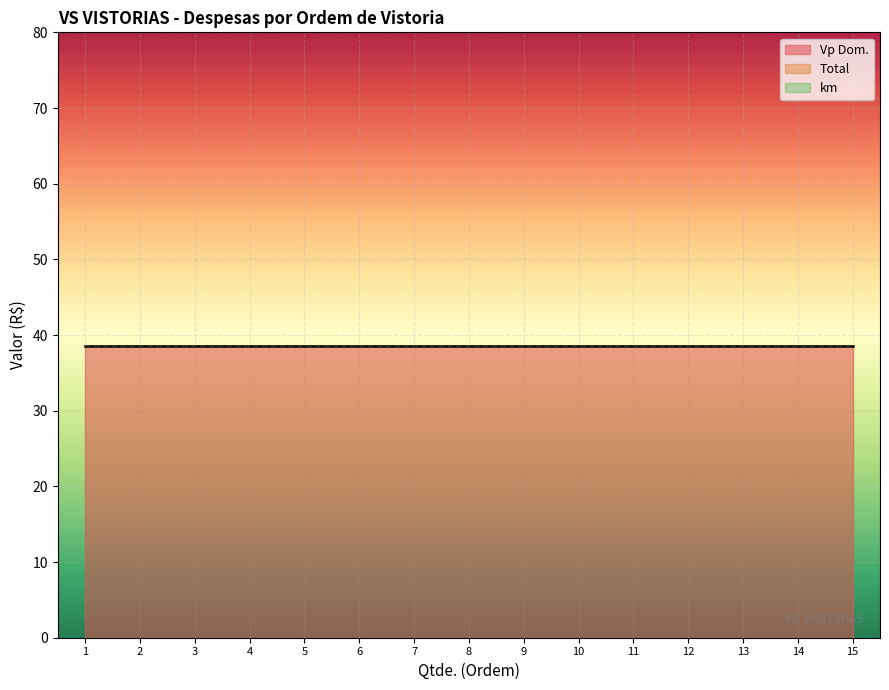

Which series has the largest range (max minus min)?

Vp Dom.